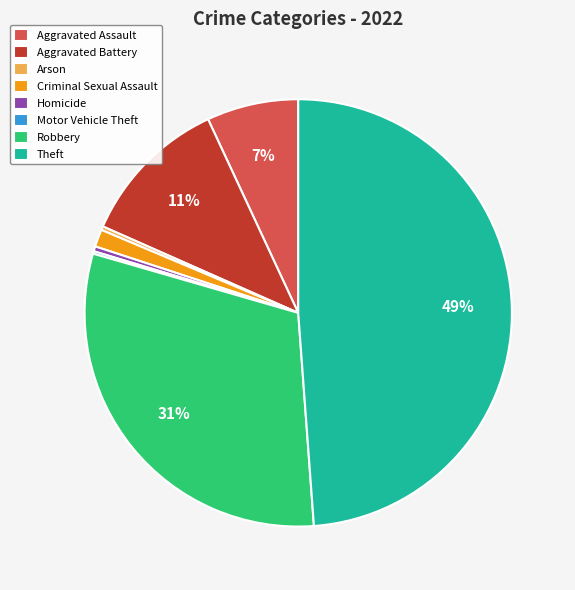

Is Arson the majority of the pie?

No